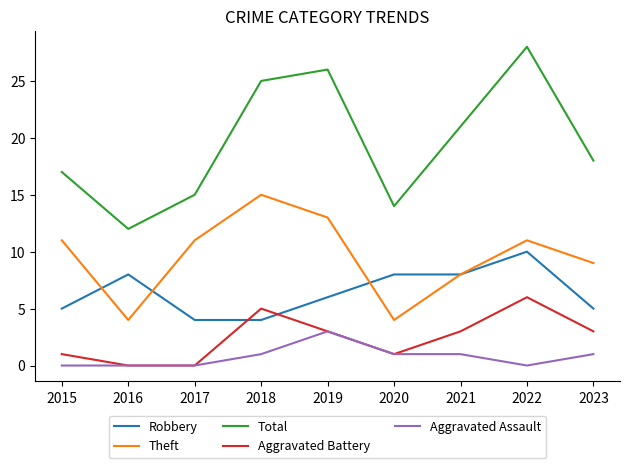

True or false: Aggravated Assault and Total intersect in this chart.

False